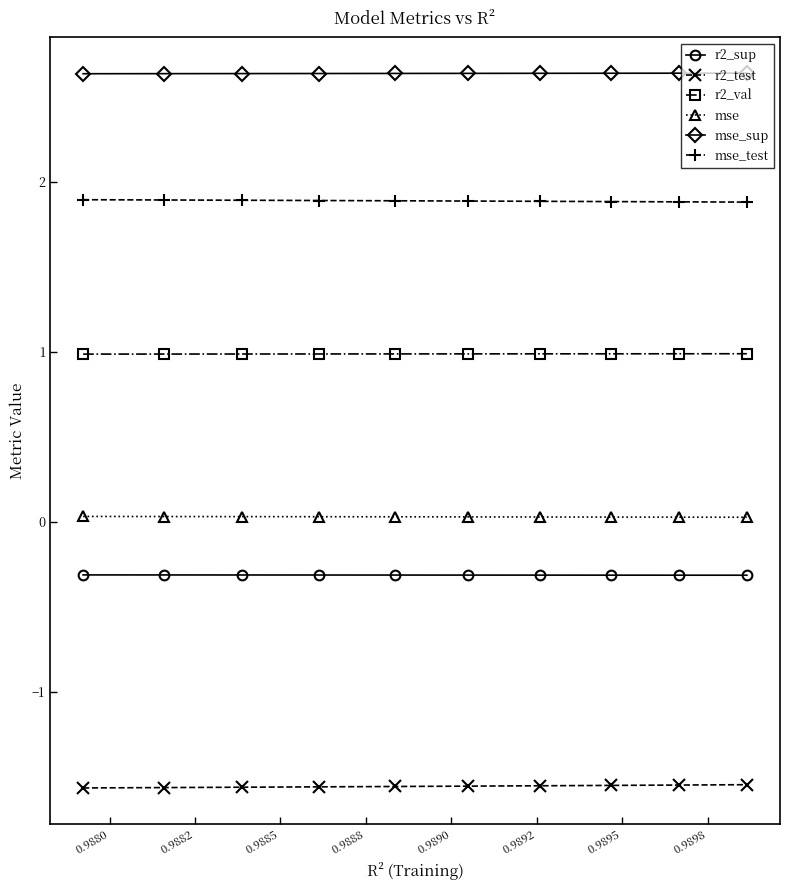

What is the sum of all mse_sup values?

26.4